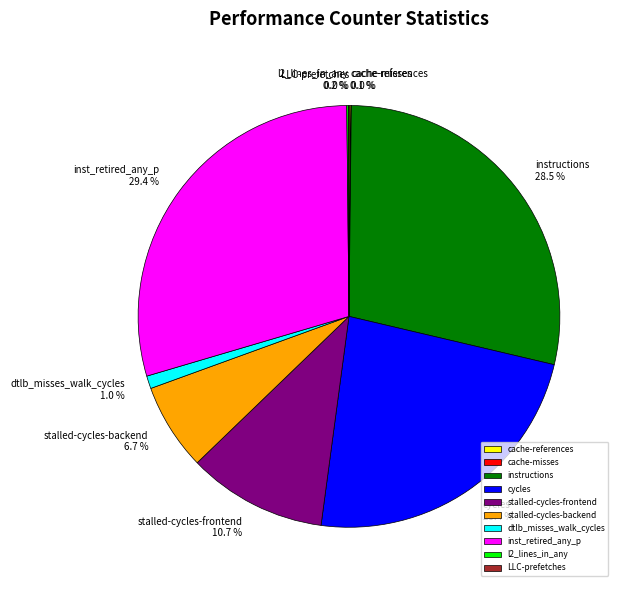

What is the largest slice in the pie chart?

inst_retired_any_p